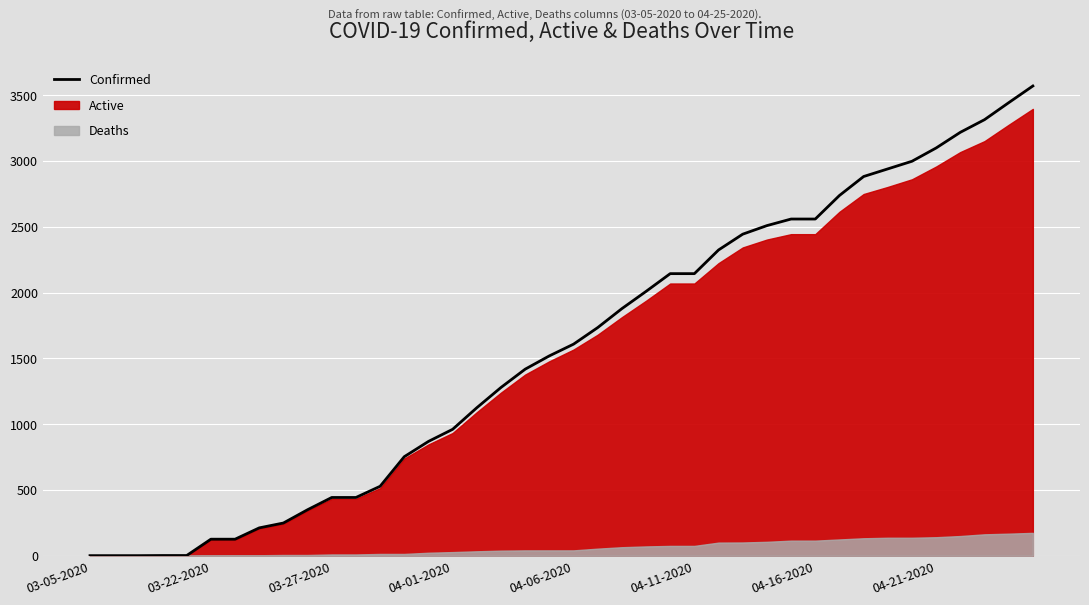

What is the average value?

1563